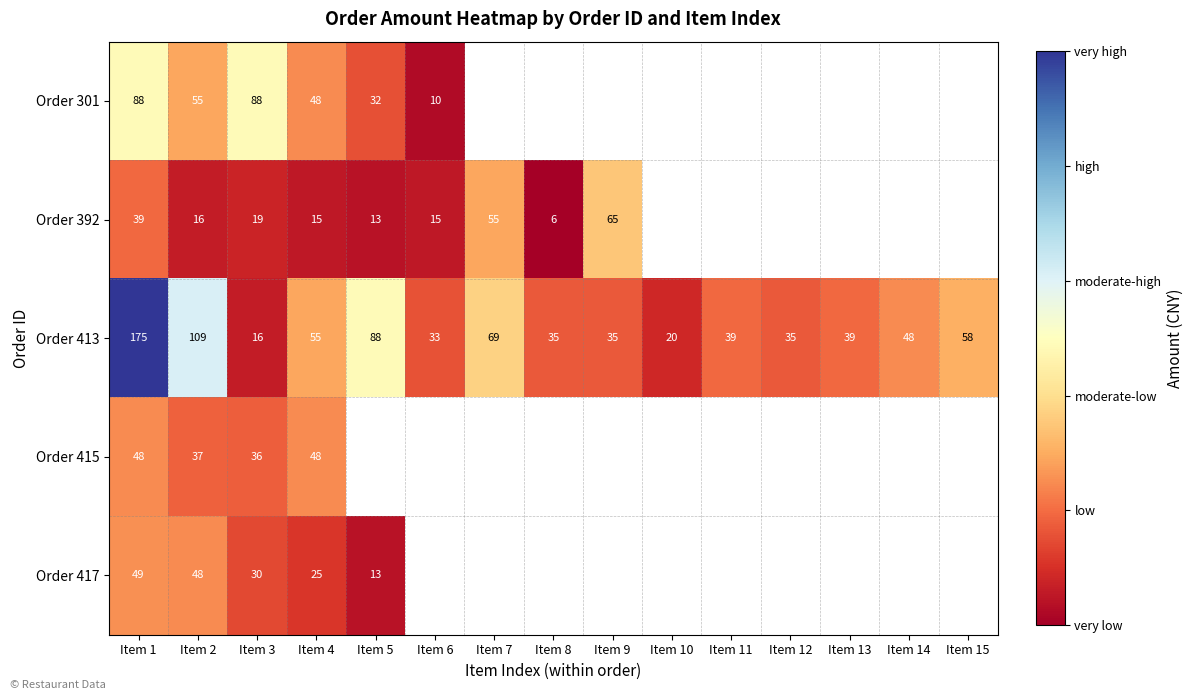

The value of Order 413 at Item 9 is 48.9. True or false?

False